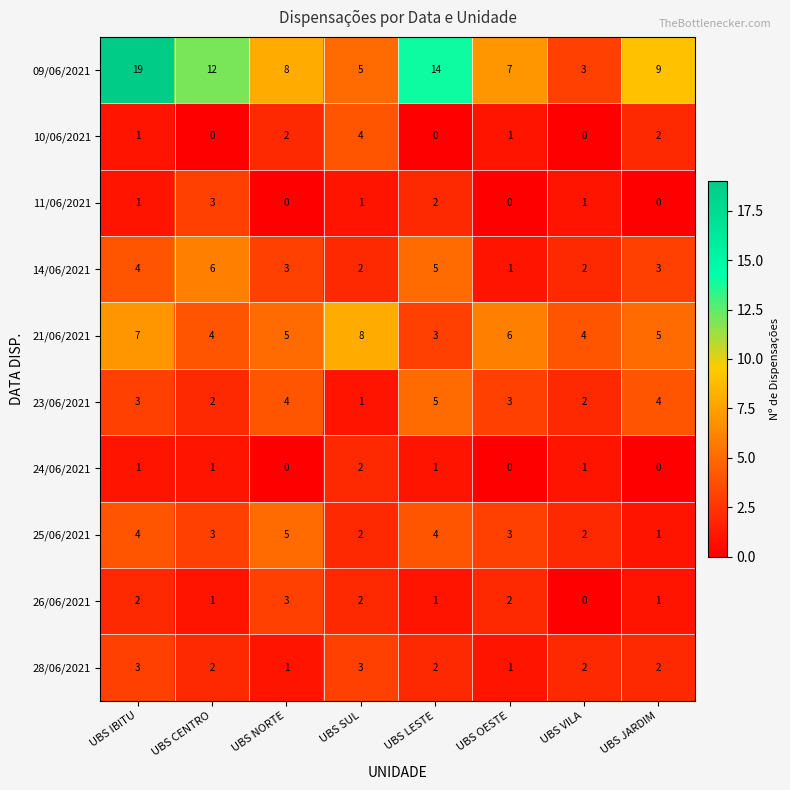

At which label does 09/06/2021 reach its peak?

UBS IBITU